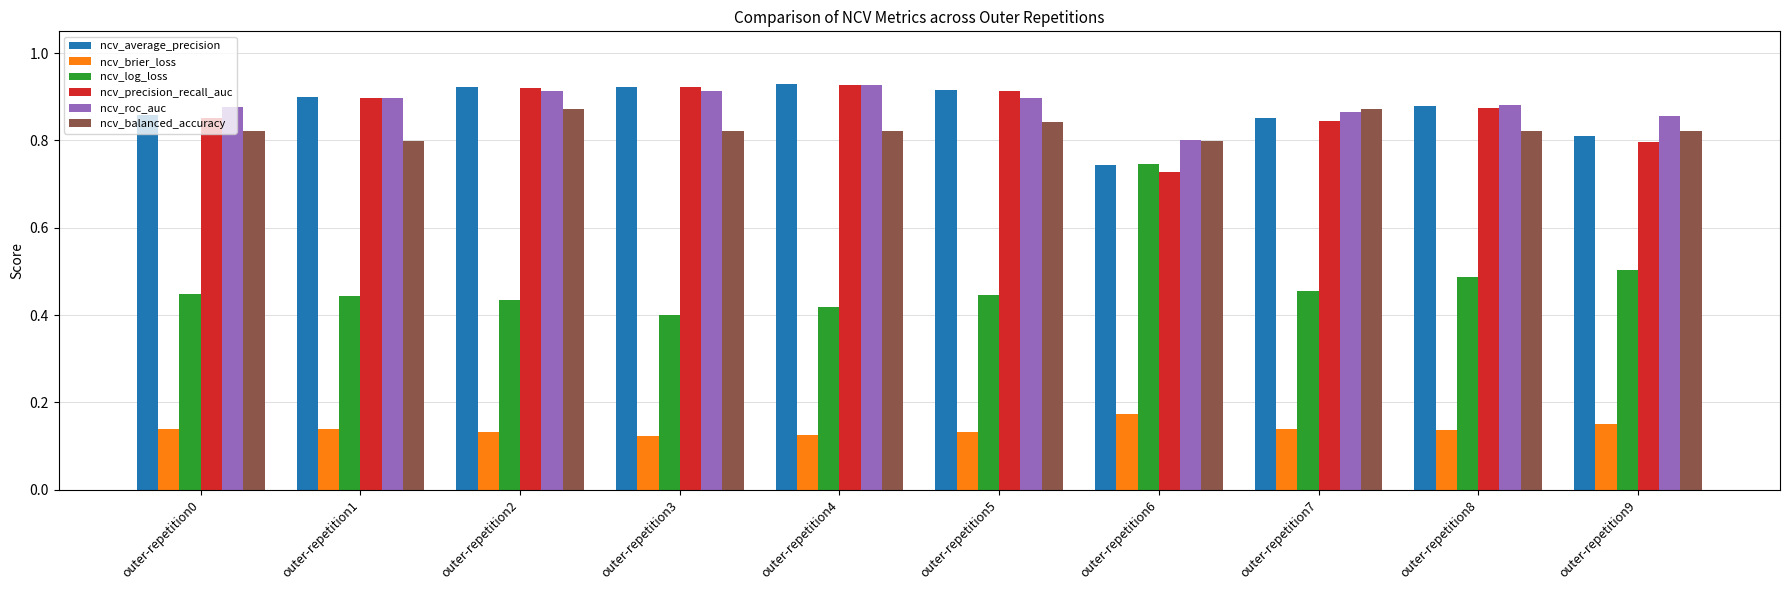

The value of ncv_log_loss at outer-repetition0 is 0.2. True or false?

False